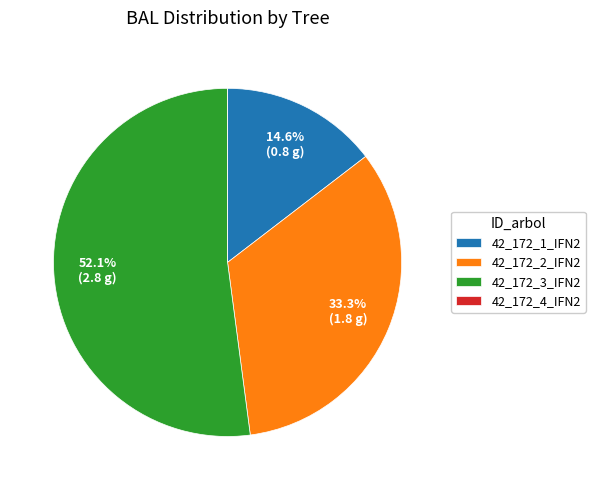

What is the ratio of the value at 42_172_1_IFN2 to the value at 42_172_3_IFN2?

0.3